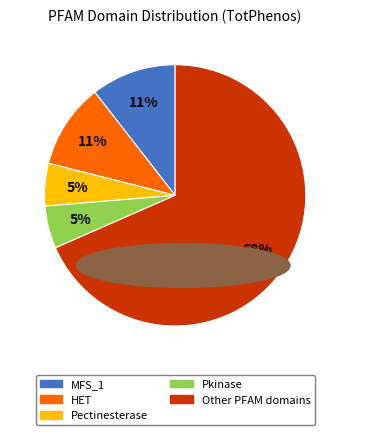

To the nearest percent, what is the difference between the largest and smallest slice percentages?

63%